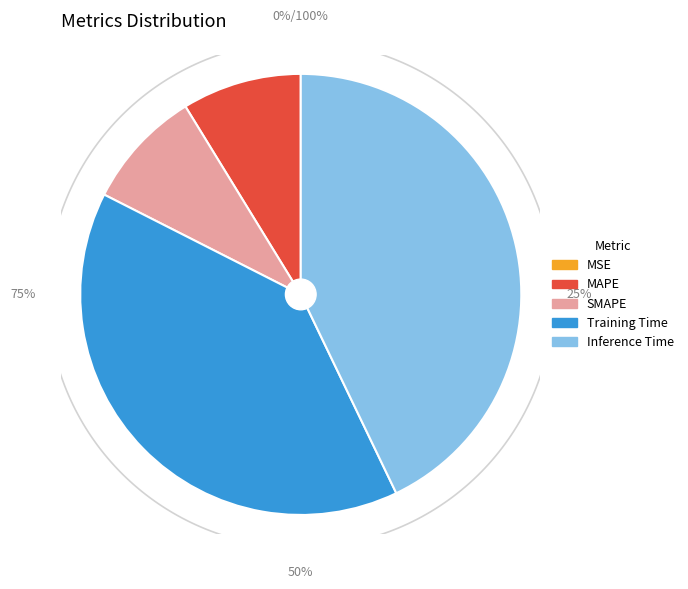

Do Training Time and MSE together represent more than half of the pie?

No